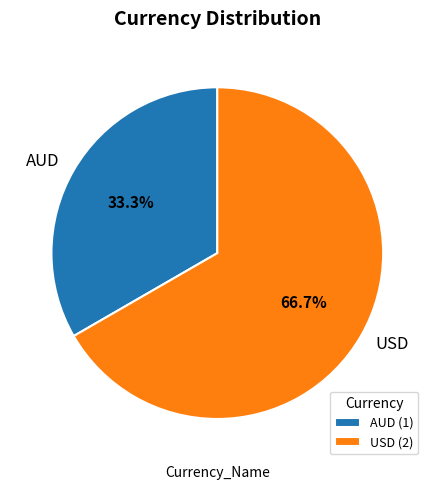

True or false: USD accounts for 67% of the total.

True